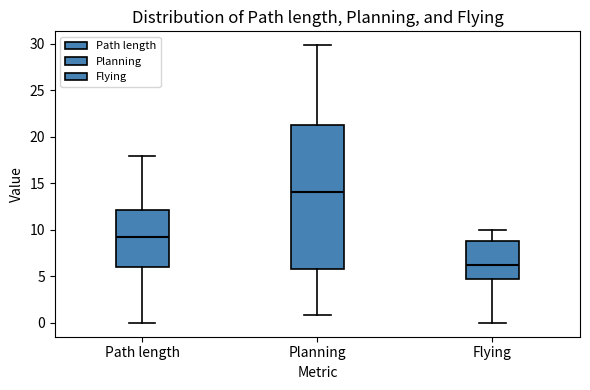

Reading left to right, read every box against the y-axis: the position of its median line, the range the box covers, and the ends of its whiskers. The values are not printed on the chart, so give them approximately, as read against the axis.

Path length: median 9.0, box 6.0 to 12.0, whiskers 0.0 to 18.0
Planning: median 14.0, box 6.0 to 21.5, whiskers 1.0 to 30.0
Flying: median 6.5, box 5.0 to 9.0, whiskers 0.0 to 10.0